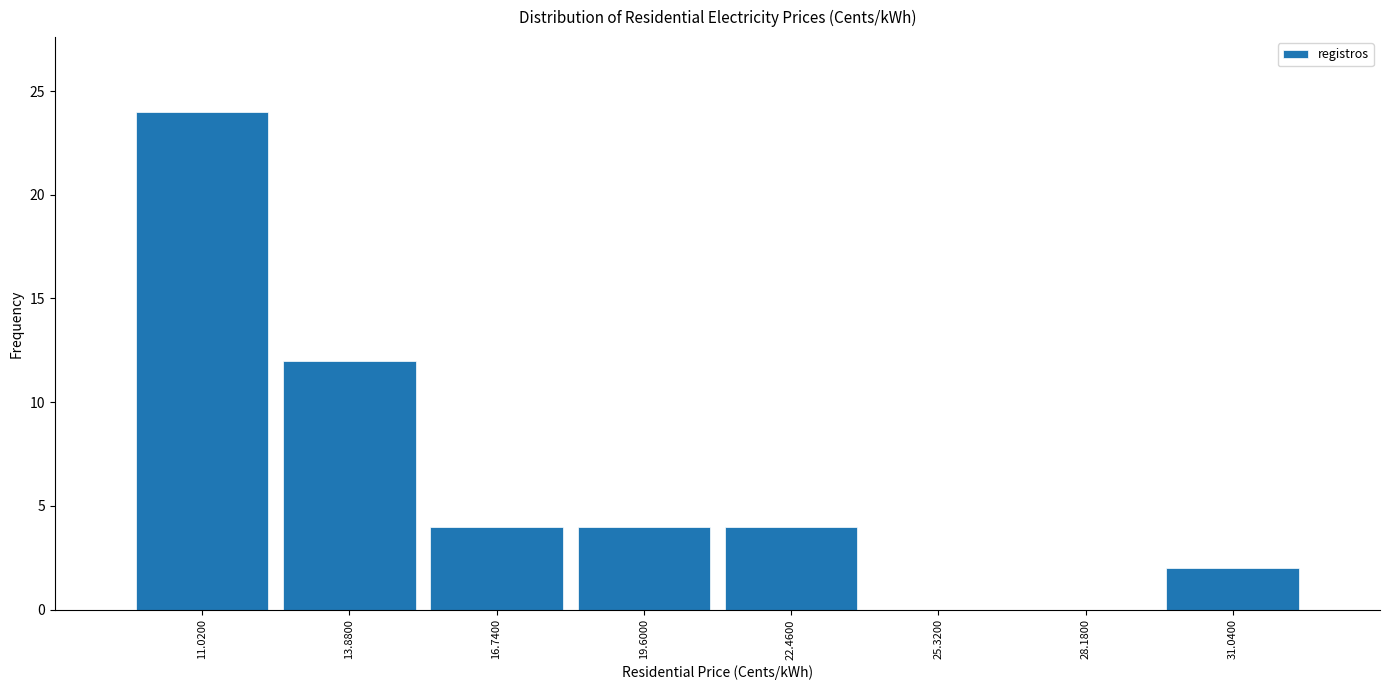

Over which range of the x-axis is the bar tallest?

9.5 to 12.5